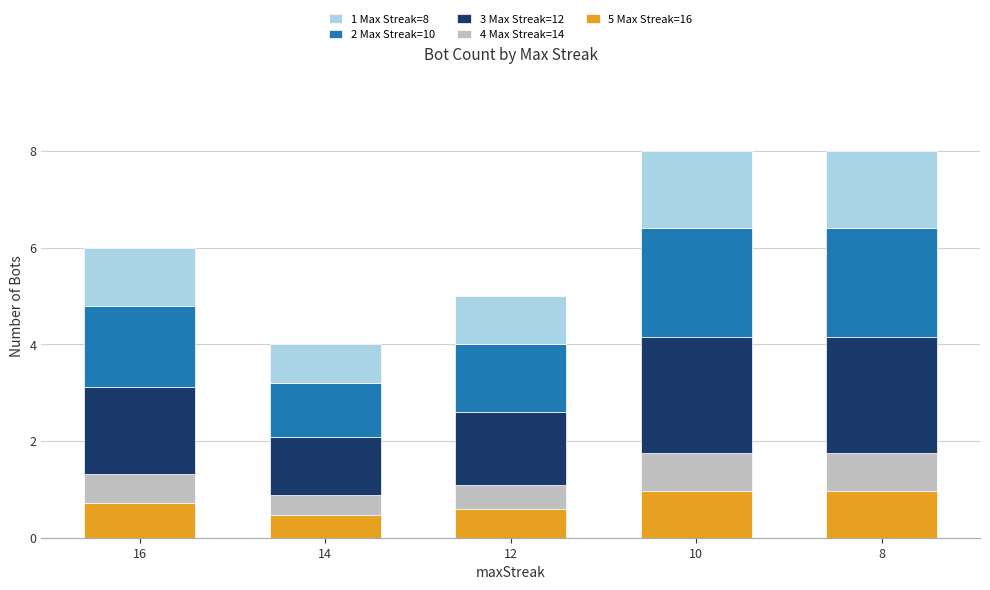

True or false: 5 Max Streak=16 has a value of 0.5 at 14.

True